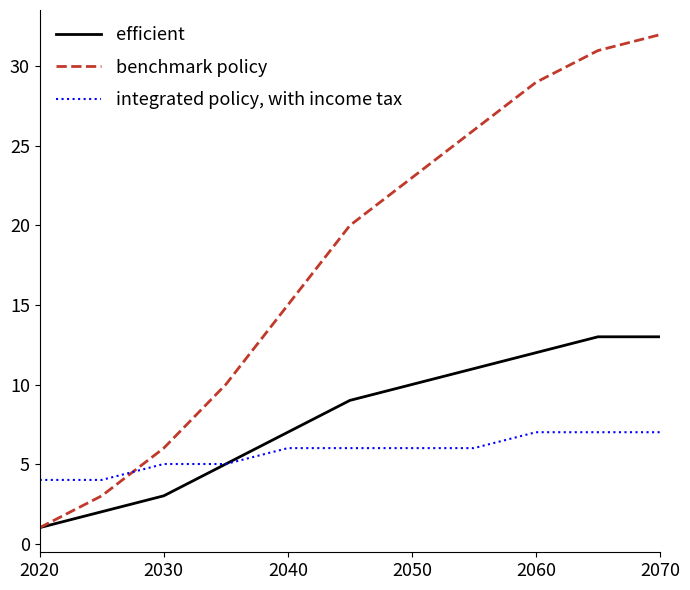

What is the greatest value displayed?

32